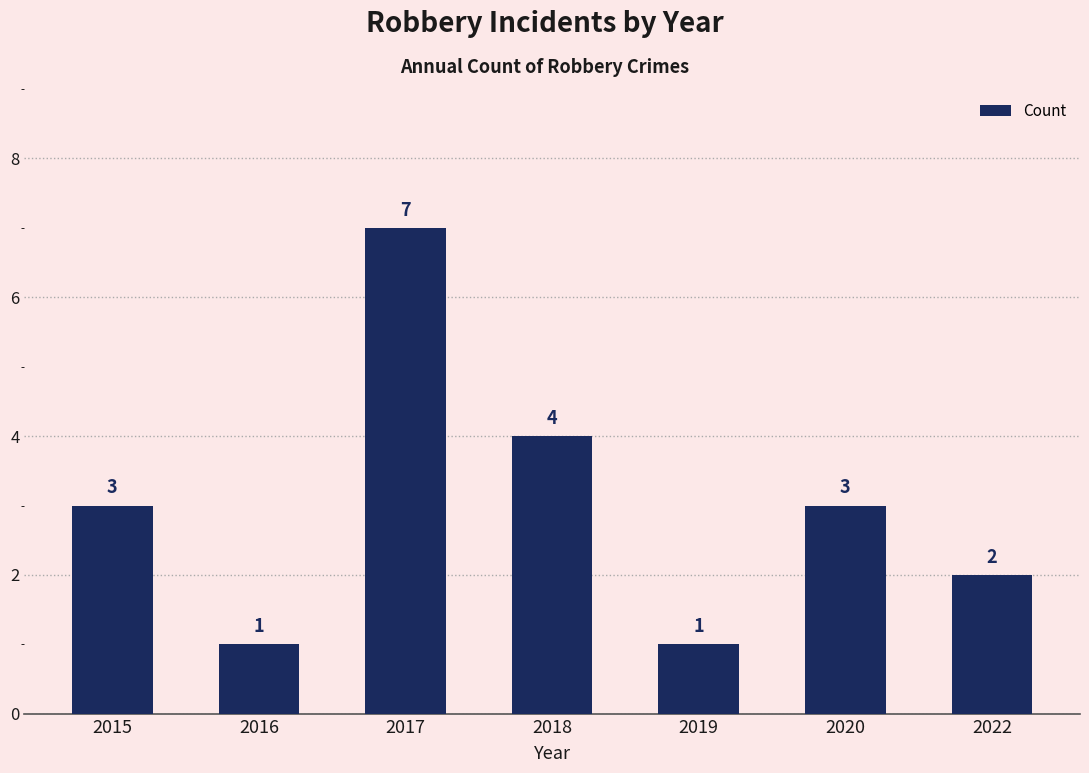

What is the value of the 3rd bar from the left?

7